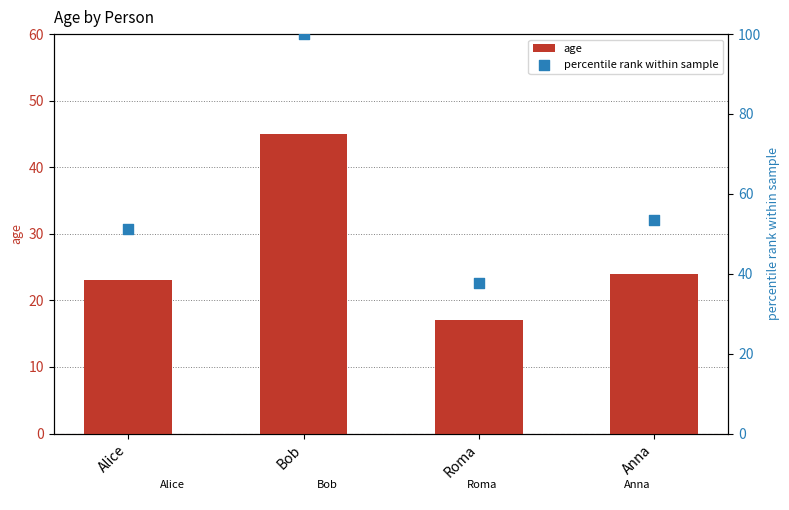

Which series contains the highest Y value?

percentile rank within sample